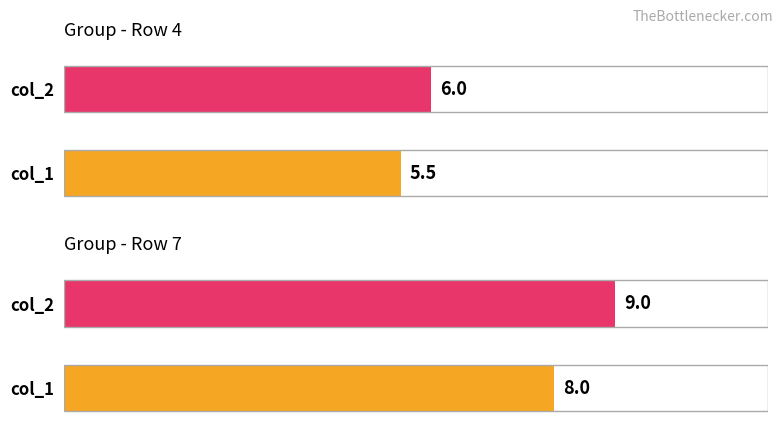

Between 4 and 7, which series saw the biggest shift?

col_2